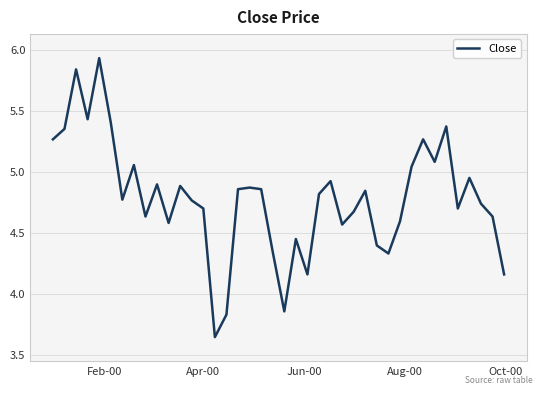

What is the difference between the maximum and minimum values?

2.3